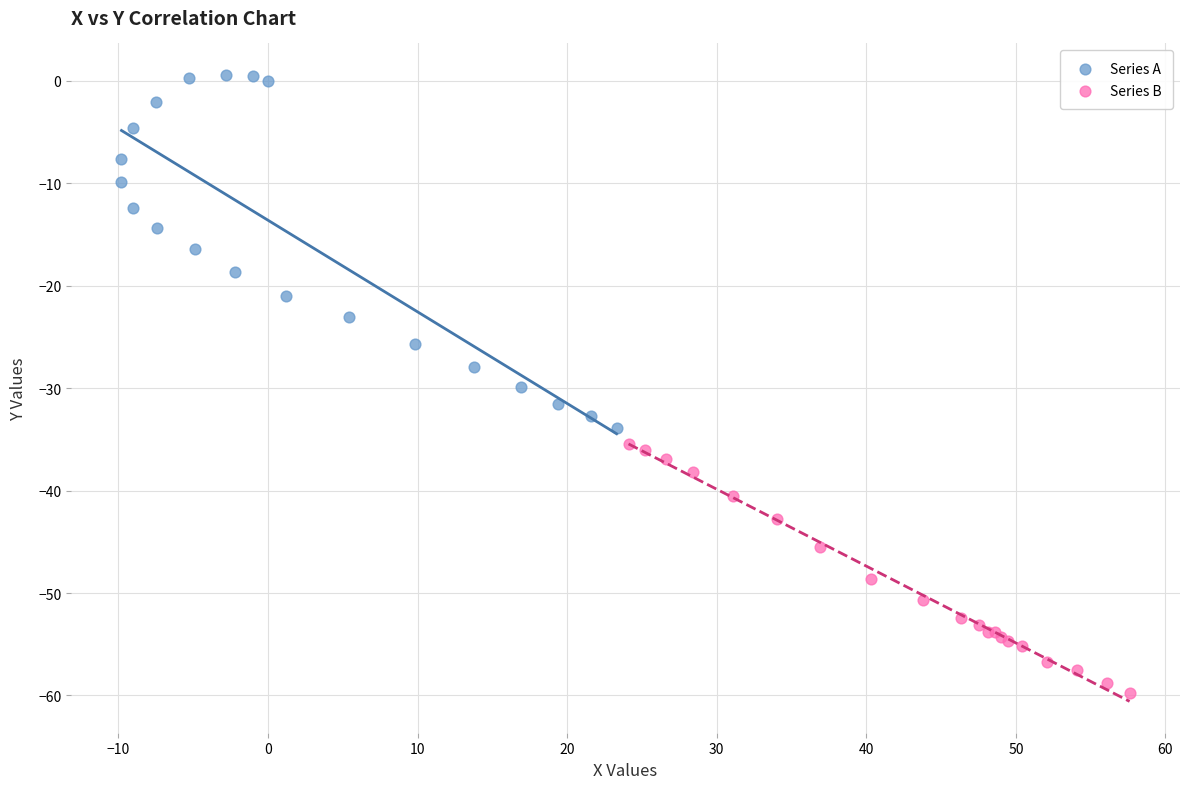

Which series reaches the minimum Y coordinate?

Series B